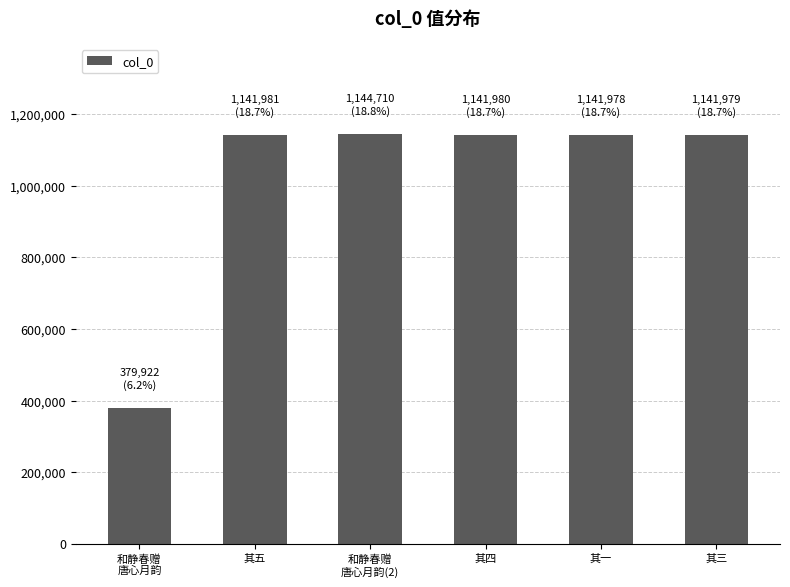

How many values are below 1141980?

3